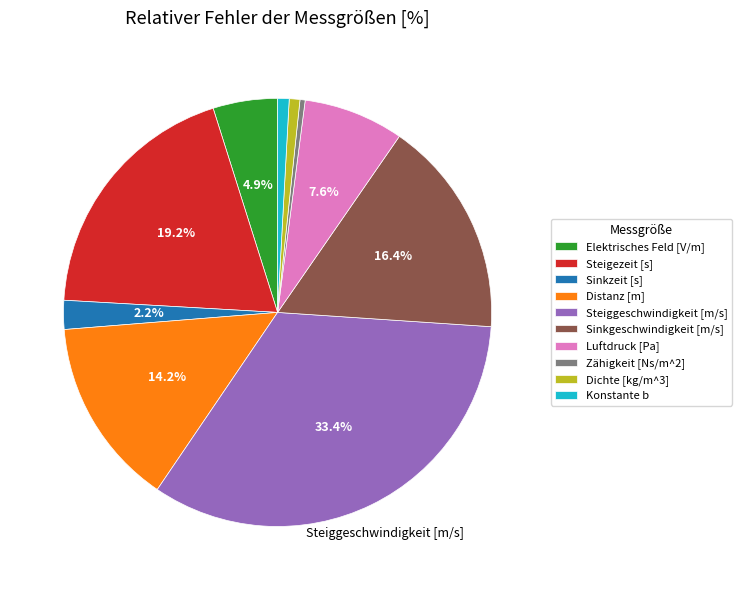

To the nearest percent, what is the combined percentage of Sinkgeschwindigkeit [m/s] and Konstante b?

17%